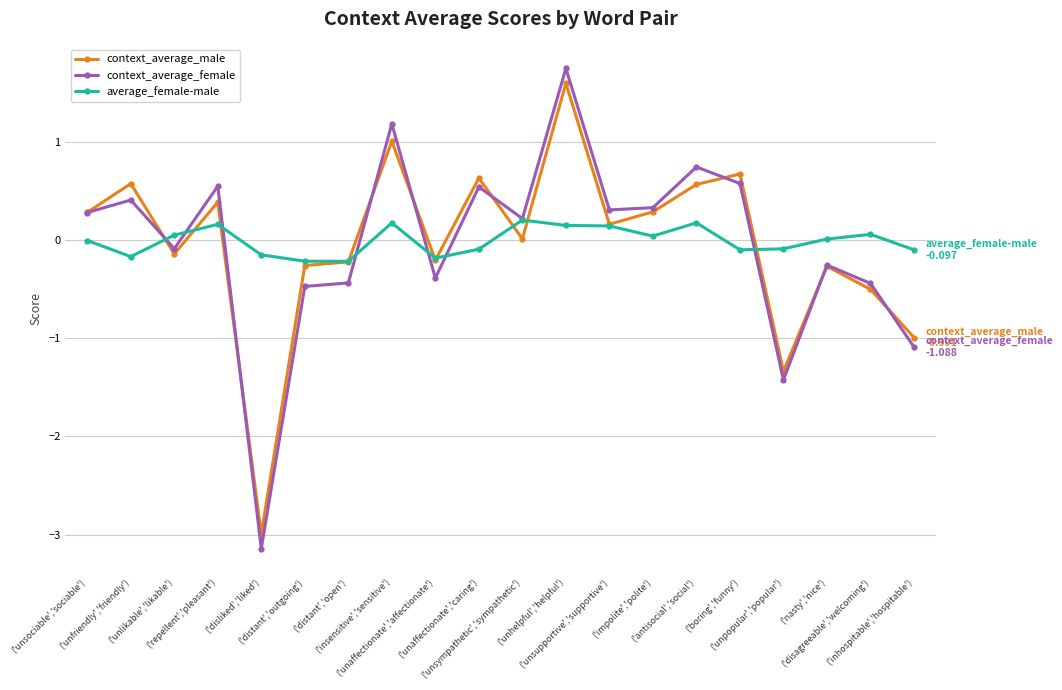

Where do context_average_male and average_female-male first cross each other?

('unfriendly','friendly') and ('unlikable','likable')